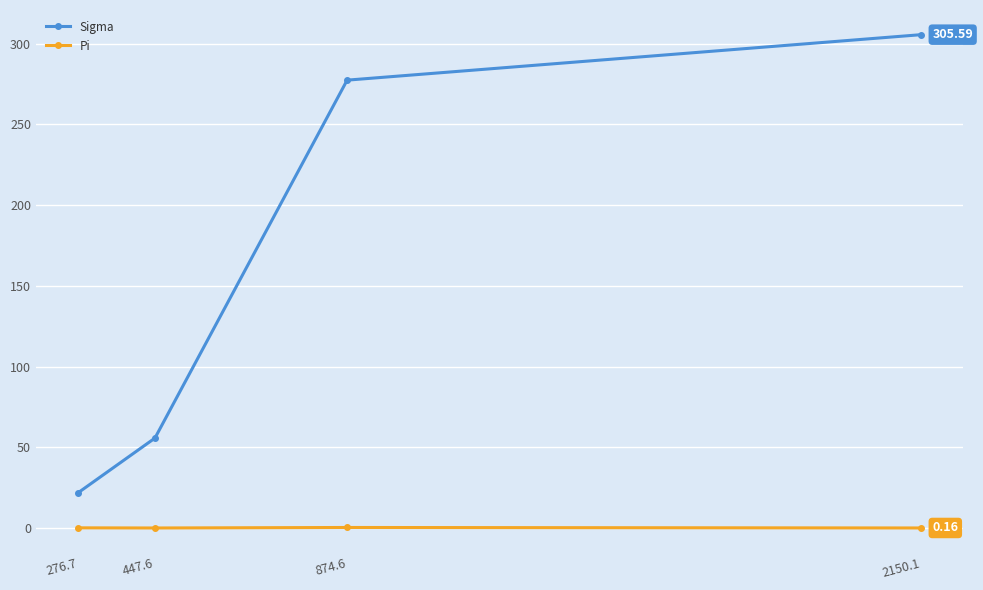

Where is Sigma nearest to the value 163?

447.6